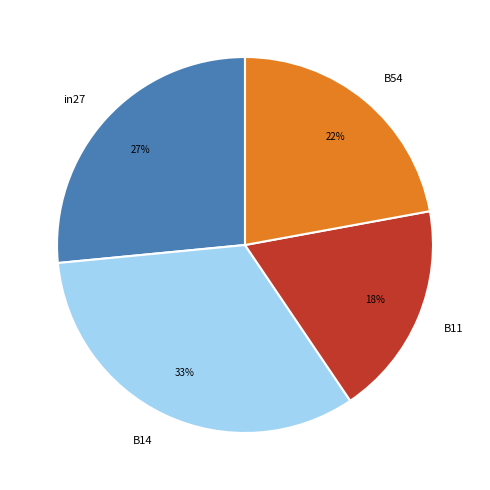

Does any single category account for the majority?

No